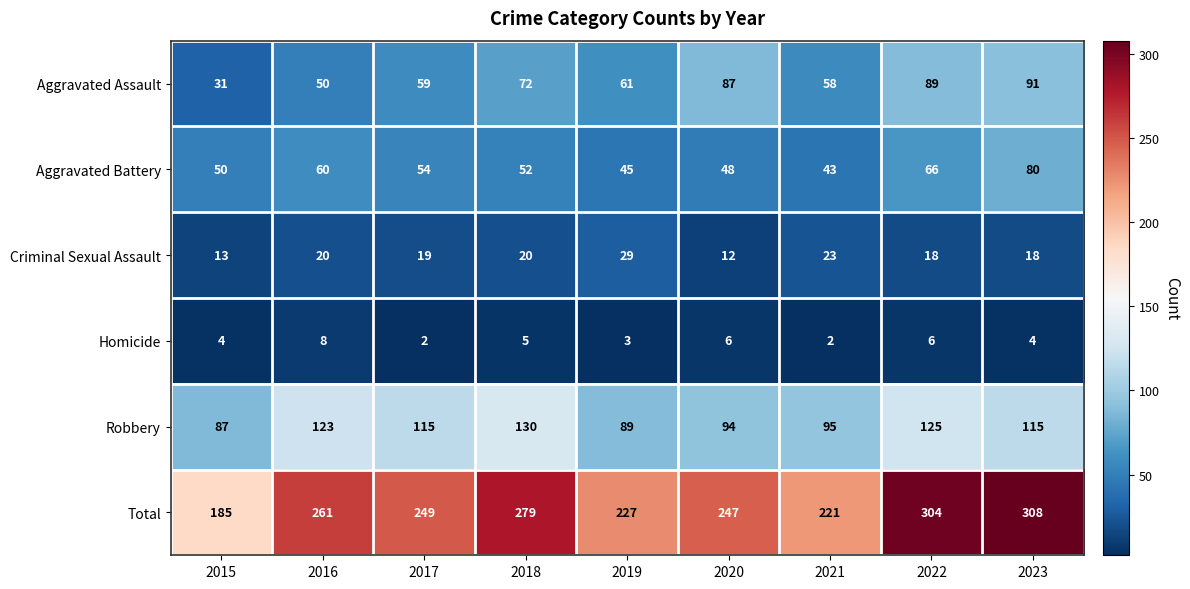

How many distinct data groups are displayed?

6